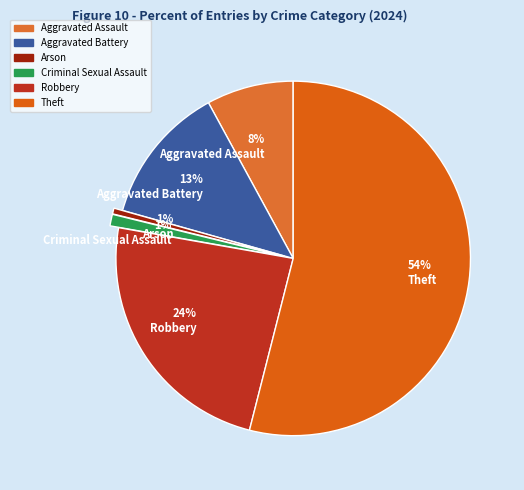

What is the ratio of the value at 13% Aggravated Battery to the value at 24% Robbery?

0.5